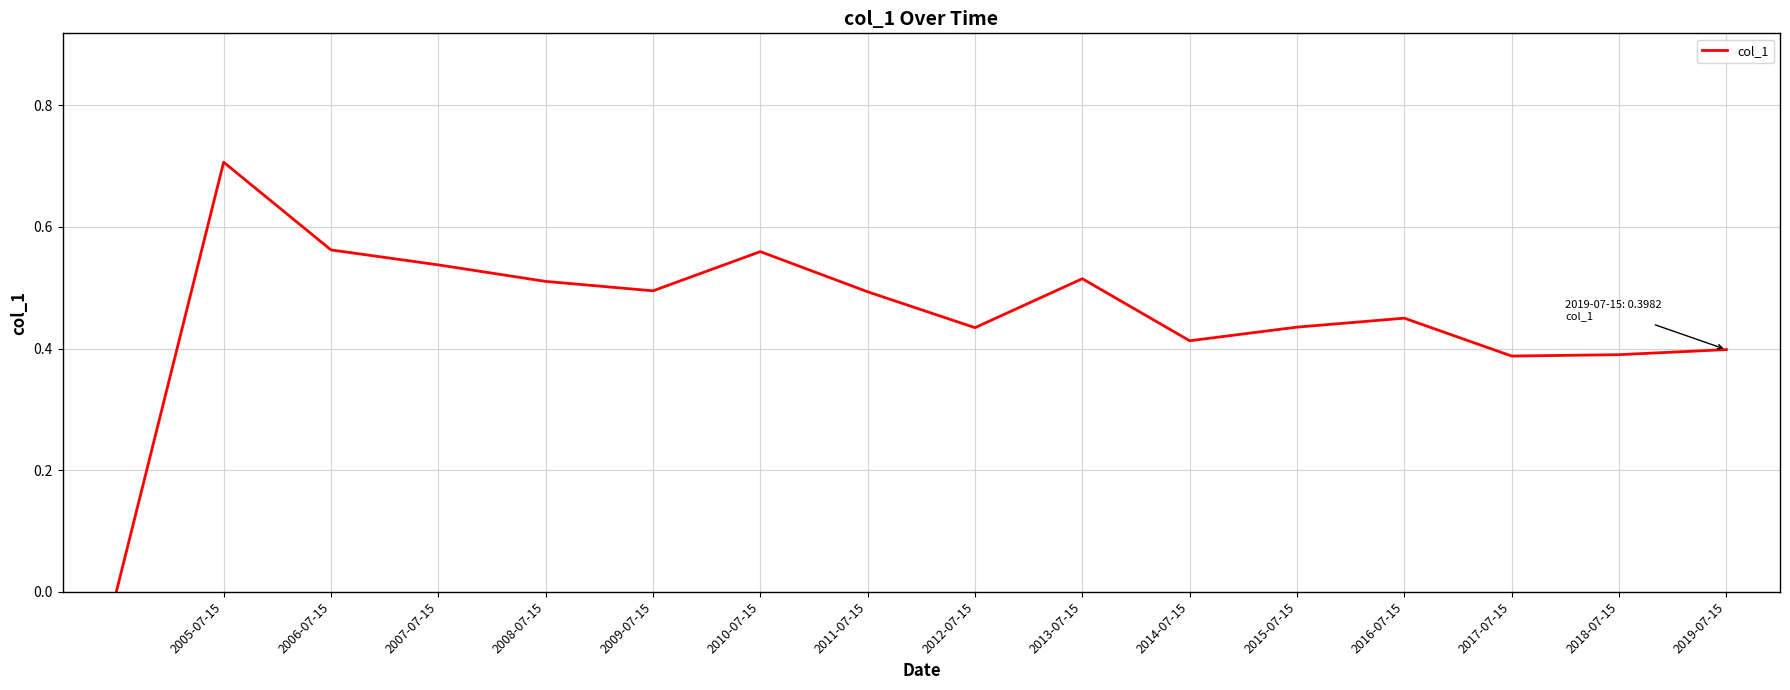

What is the difference between the maximum and minimum values?

0.7